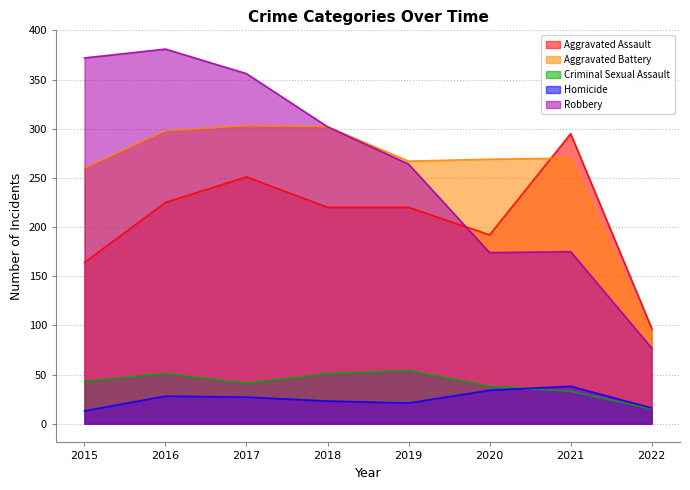

Reading right to left, extract all data points from this chart.

Aggravated Assault: 97	295	192	220	220	251	225	164
Aggravated Battery: 90	270	269	267	302	303	298	260
Criminal Sexual Assault: 15	33	38	54	51	41	51	43
Homicide: 16	38	34	21	23	27	28	13
Robbery: 77	175	174	264	302	356	381	372